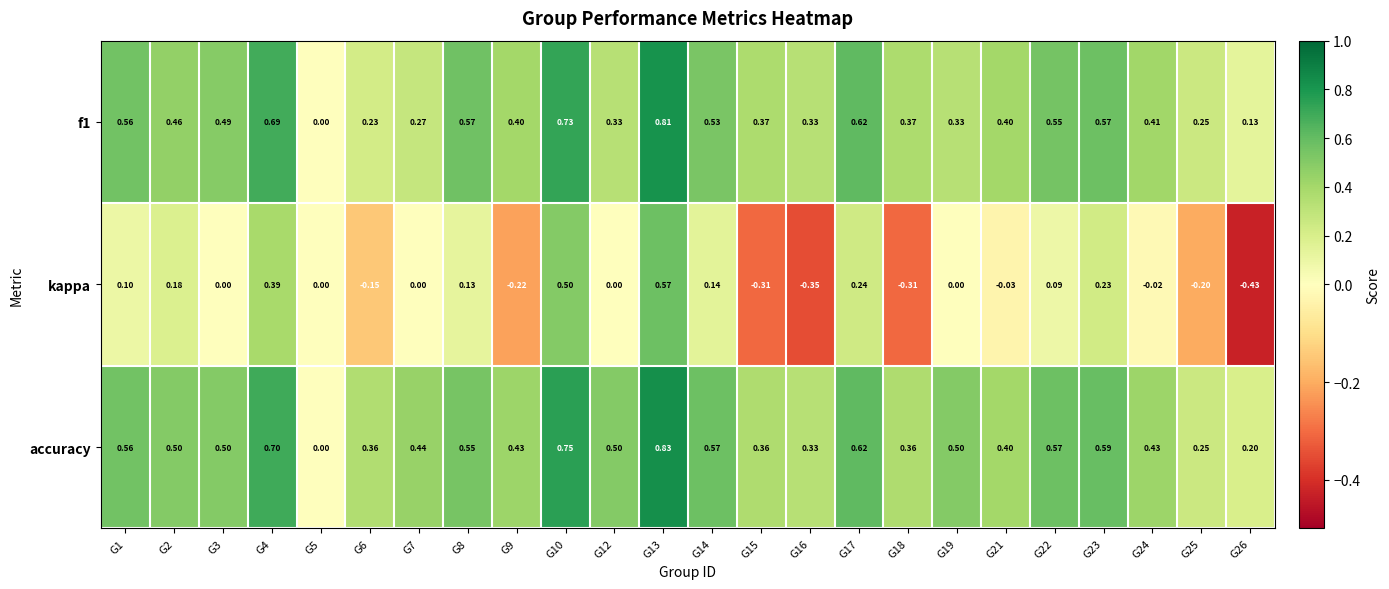

Which series changed the most between G5 and G16?

kappa